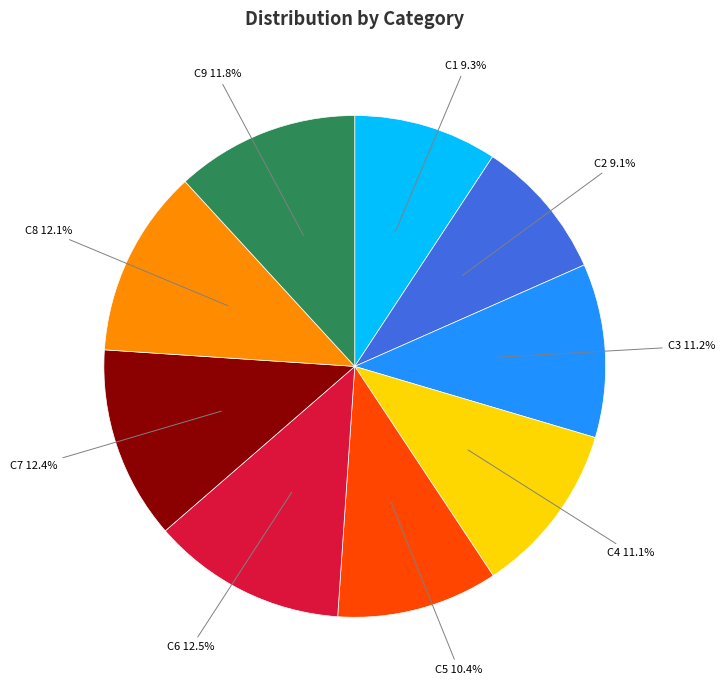

How many slices are in this pie chart?

9